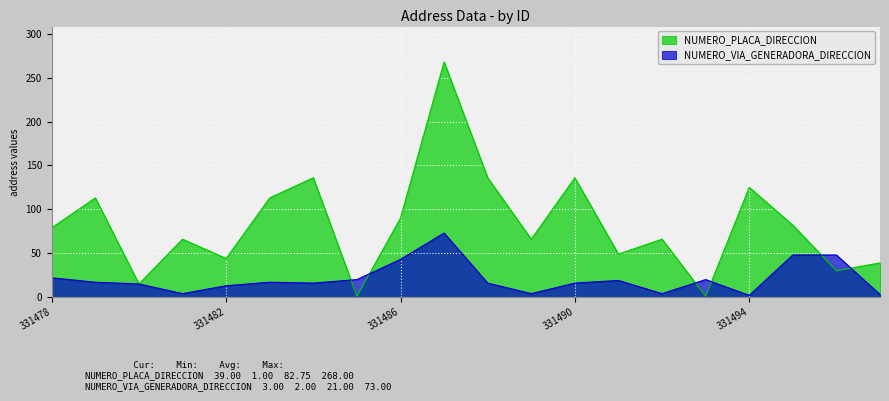

Which series has the largest total across all categories?

NUMERO_PLACA_DIRECCION